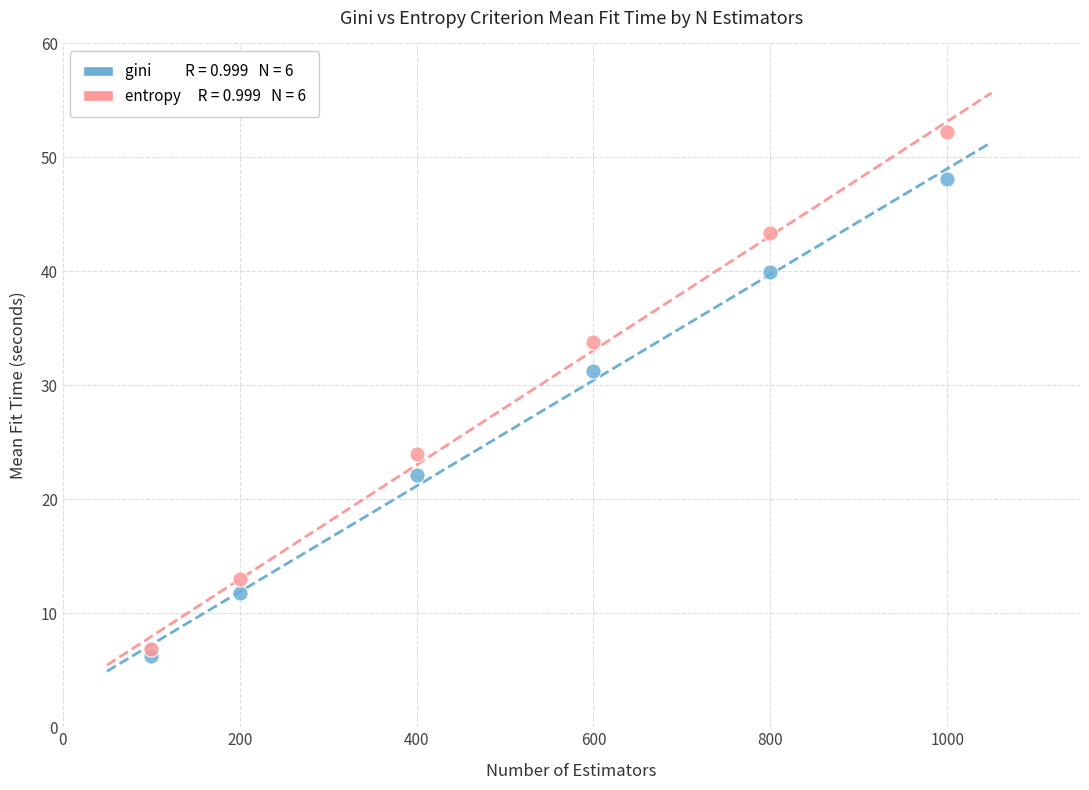

Across all series, what Y value is closest to 29?

31.3